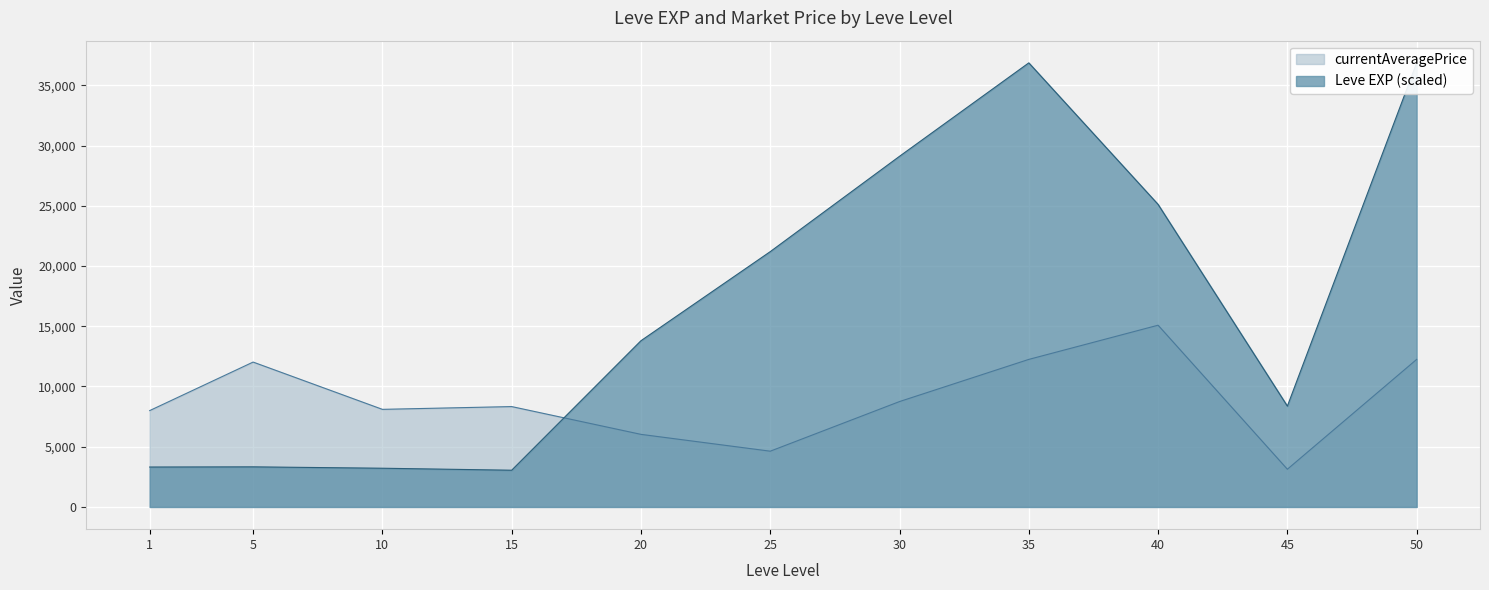

List the series in order of their peak value, highest first.

Leve EXP, currentAveragePrice